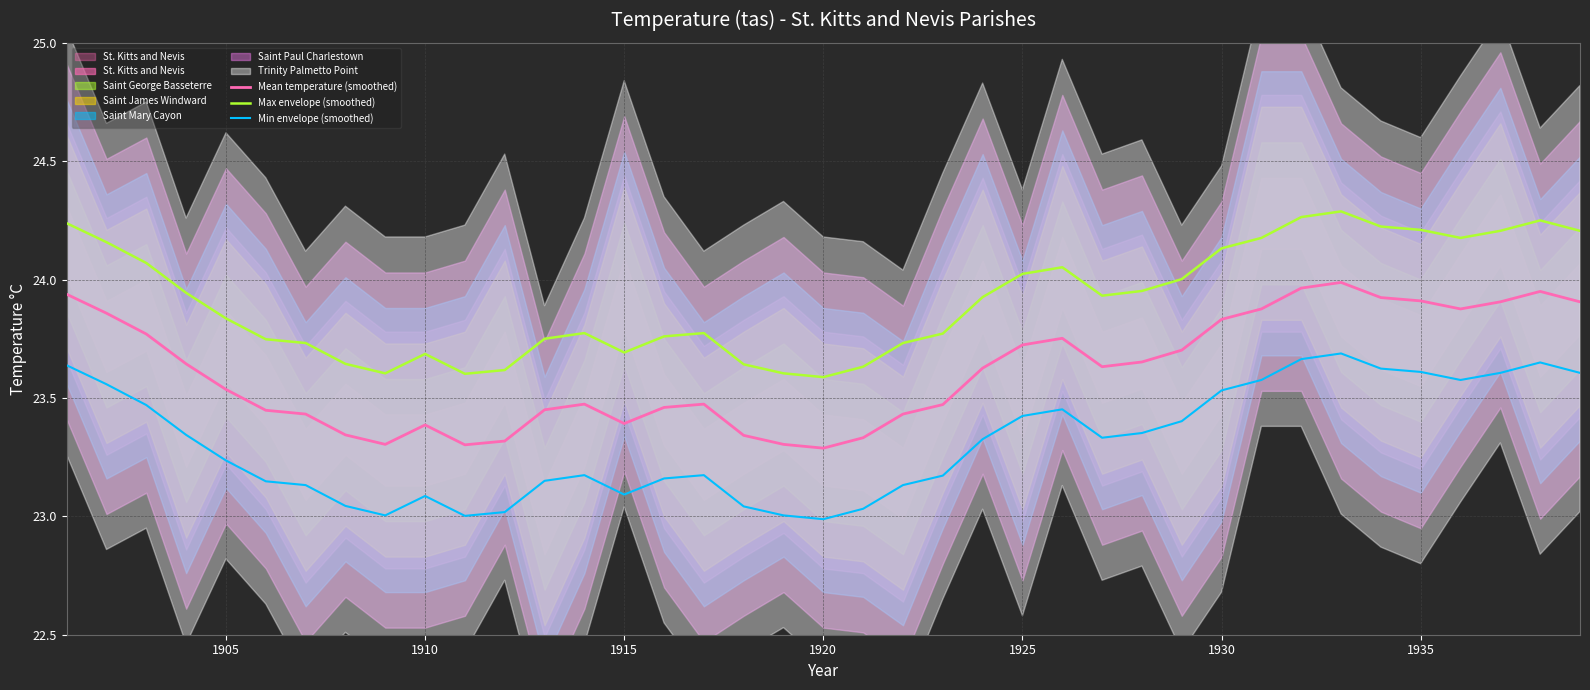

True or false: Max envelope (smoothed) and Min envelope (smoothed) cross at least once.

False